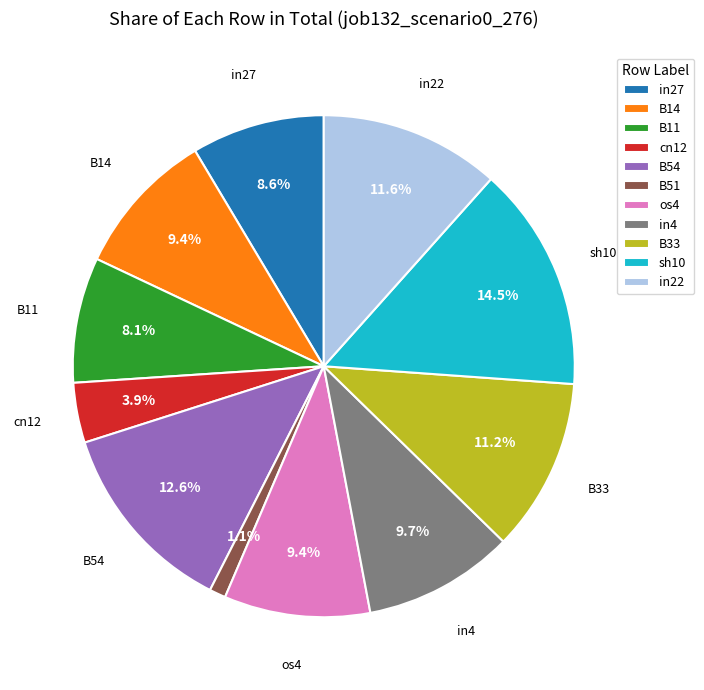

True or false: B11 accounts for 17% of the total.

False